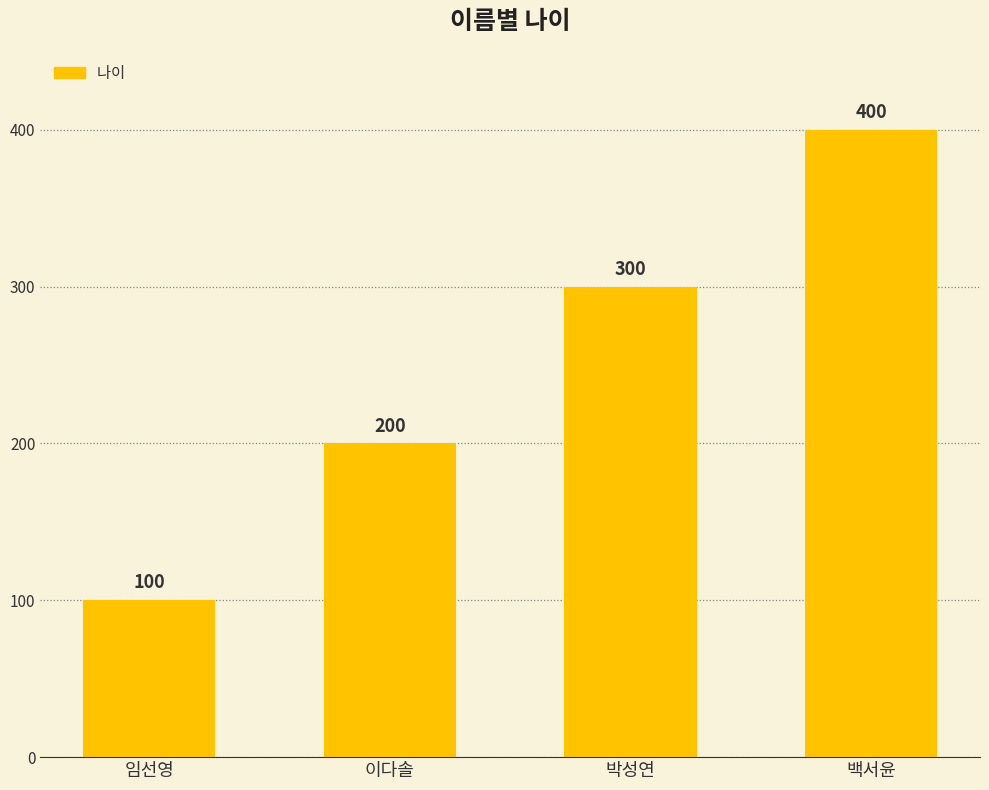

What is the sum of the values at 임선영 and 이다솔?

300